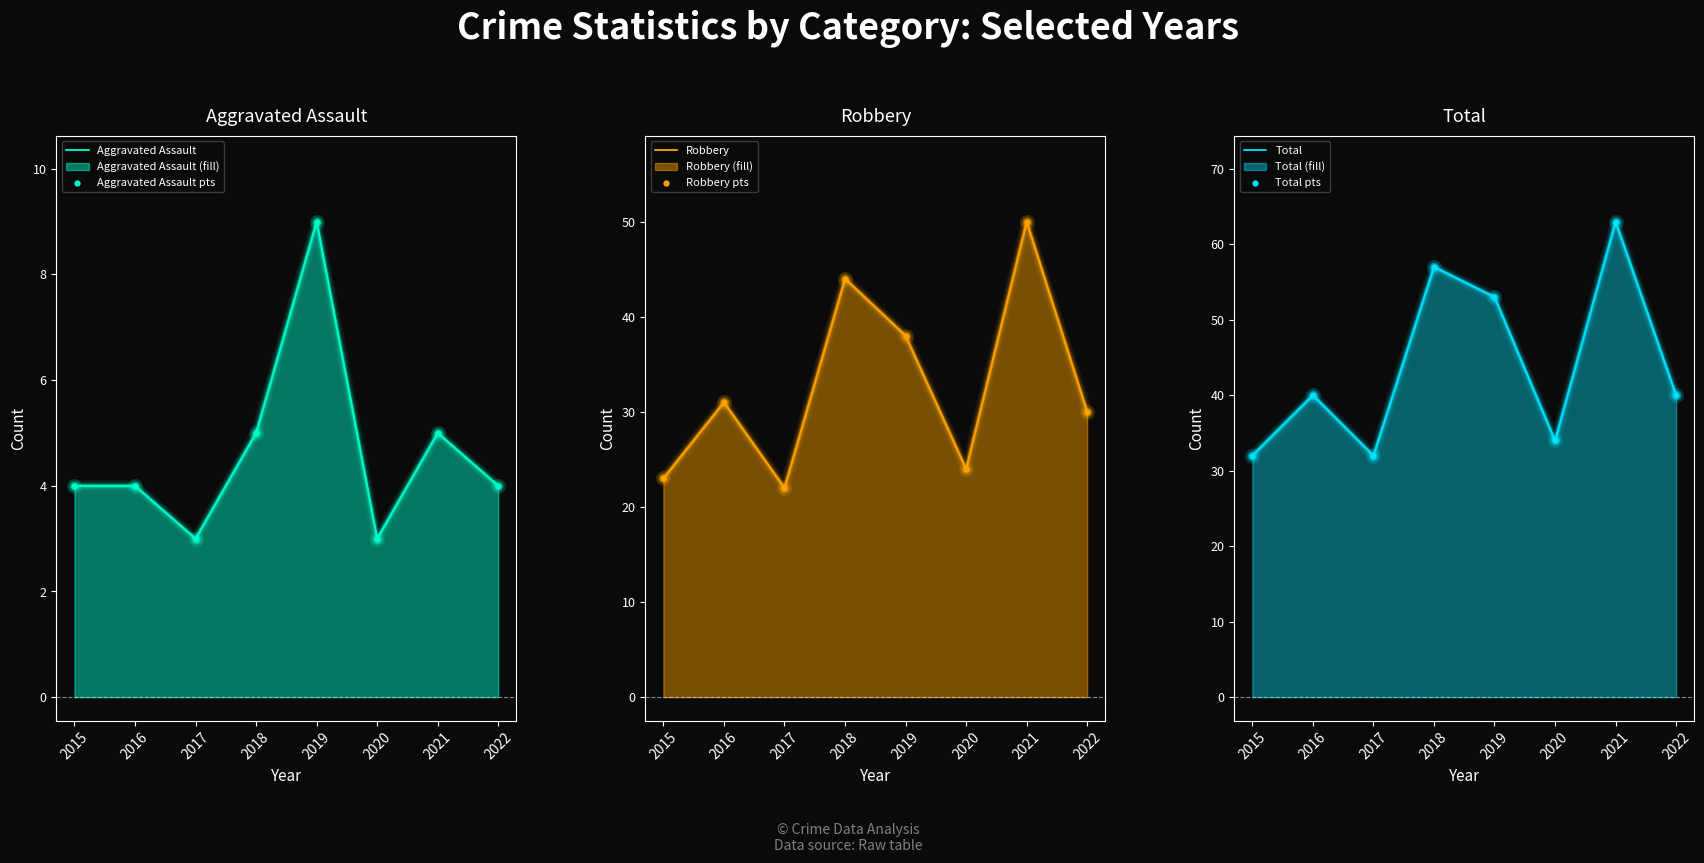

At how many categories does at least one series exceed 41?

3